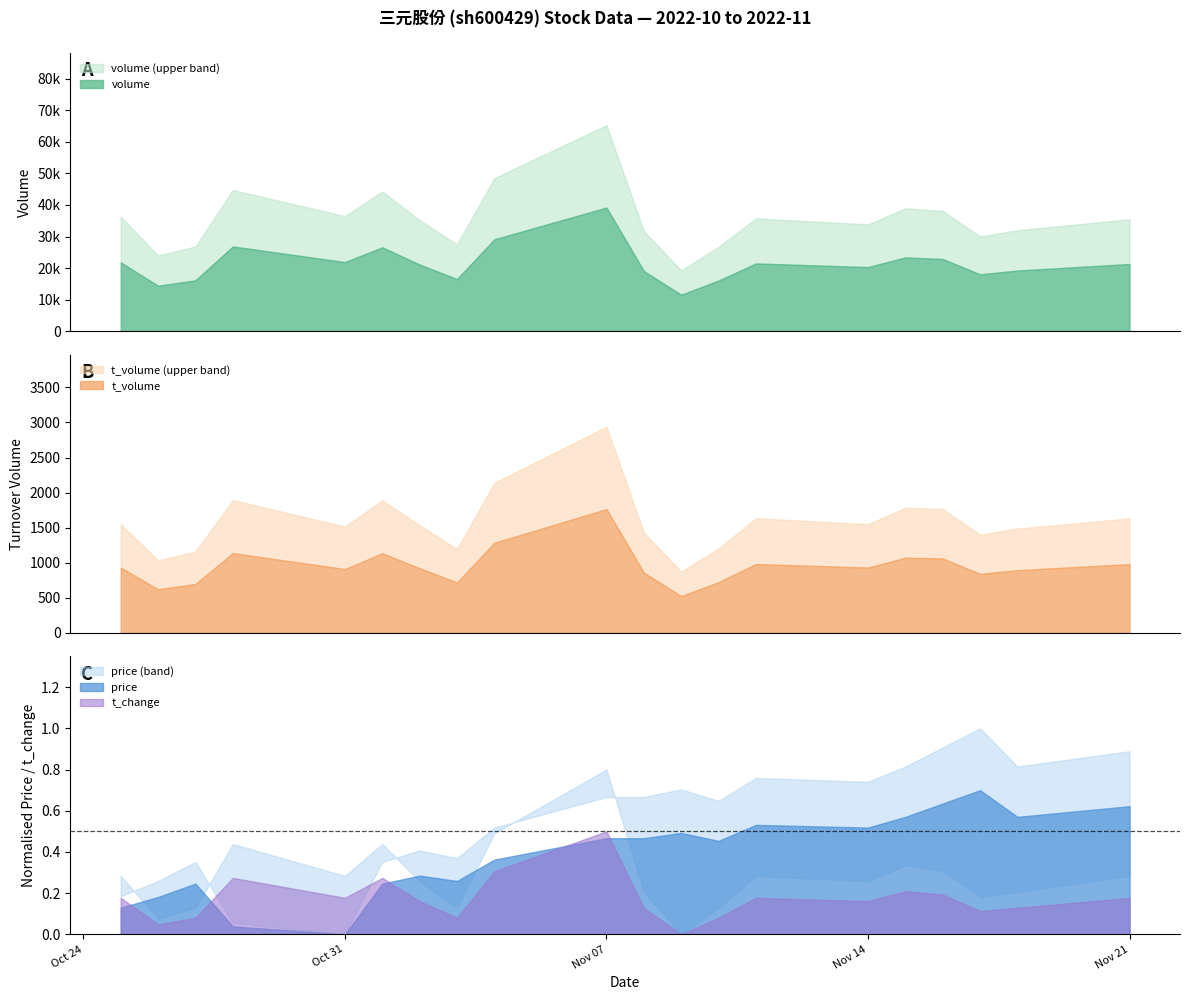

At which category is the sum across all series the highest?

2022-11-07